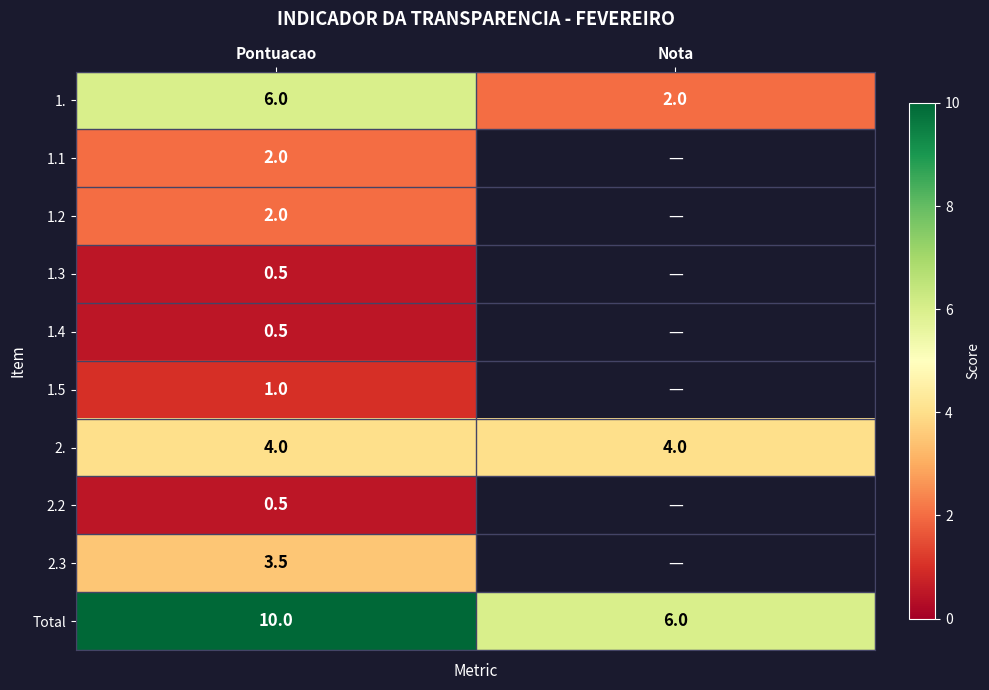

What is the average value of the 2. series?

4.0